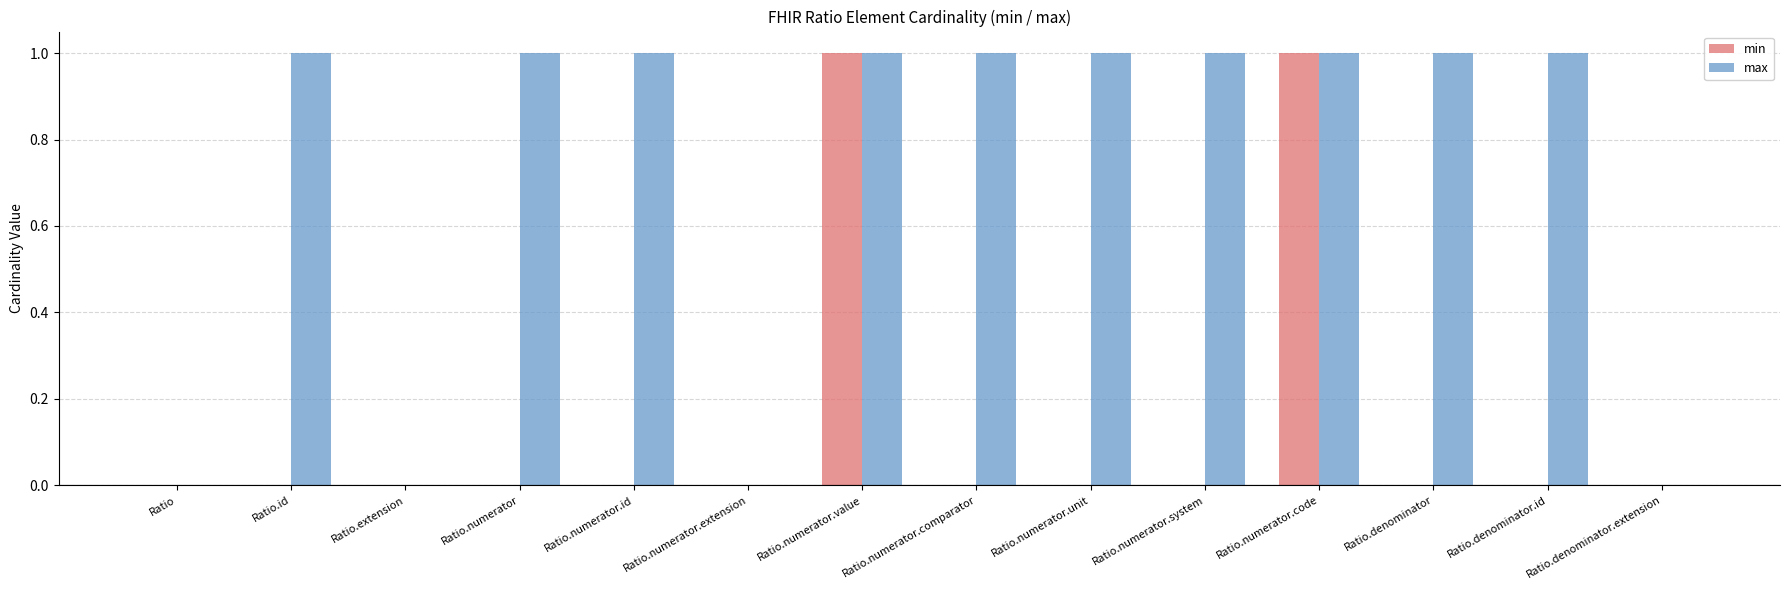

Reading right to left, list all the values displayed in this chart.

min: 0	0	0	1	0	0	0	1	0	0	0	0	0	0
max: 0	1	1	1	1	1	1	1	0	1	1	0	1	0